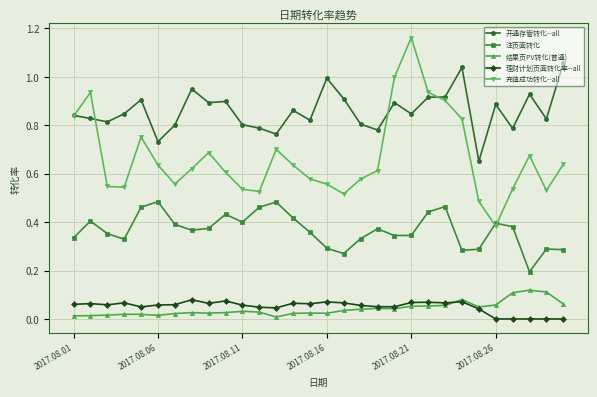

Which series has the largest total across all categories?

开通存管转化--all